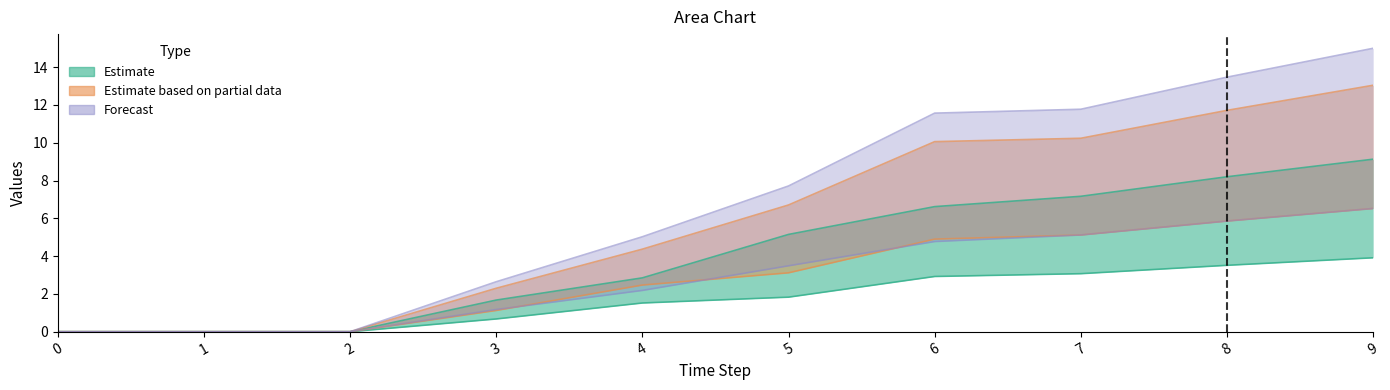

Is it true that 4 equals 17.2 at 6?

False